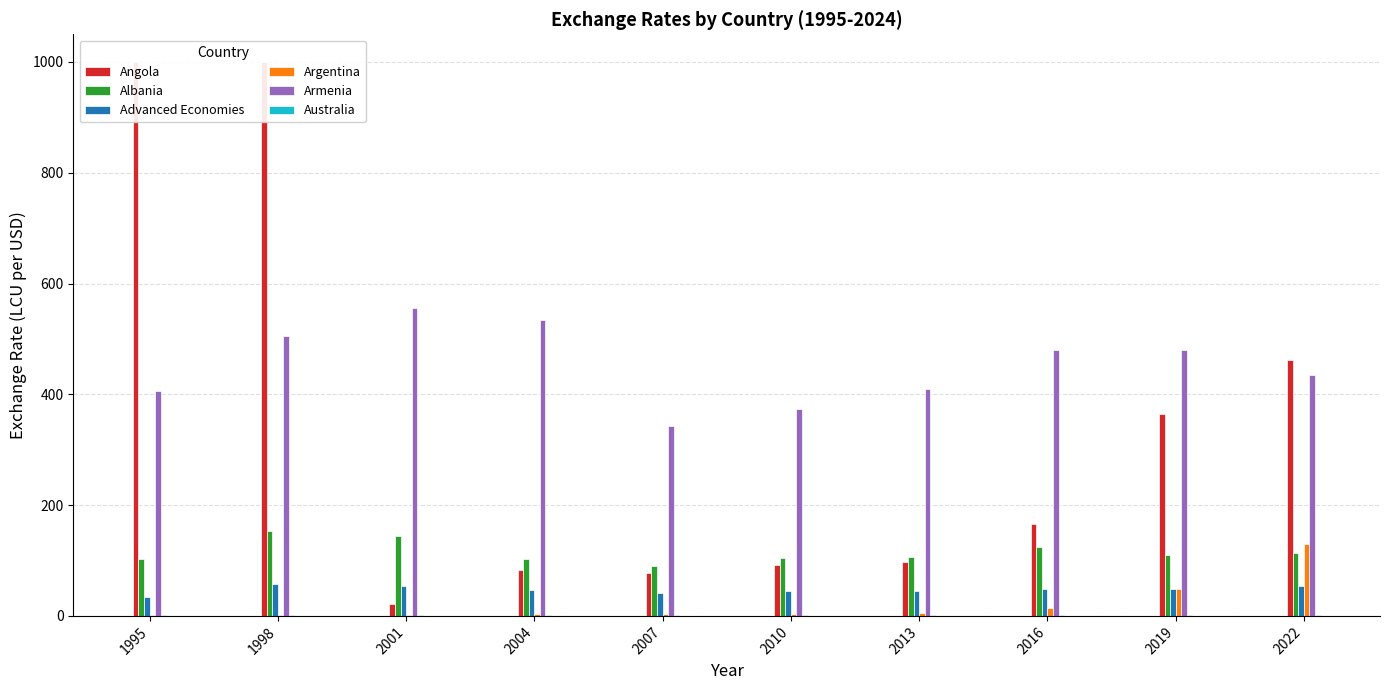

Which series changed the most between 2007 and 2010?

Armenia